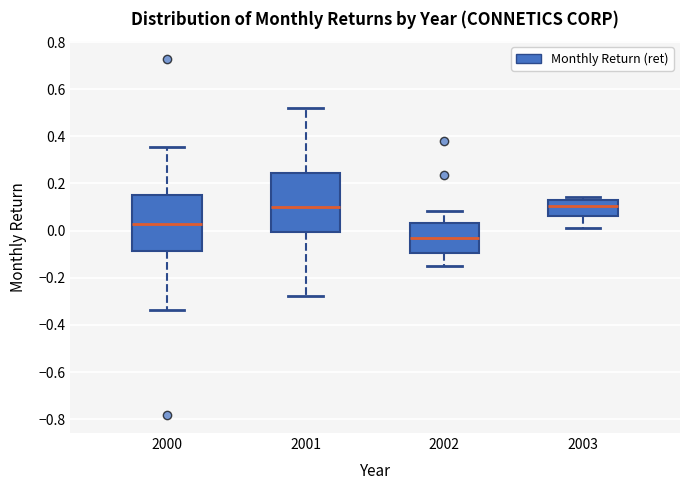

Reading left to right, read every box against the y-axis: the position of its median line, the range the box covers, and the ends of its whiskers. The values are not printed on the chart, so give them approximately, as read against the axis.

2000: median 0.02, box -0.08 to 0.14, whiskers -0.34 to 0.36
2001: median 0.10, box 0.00 to 0.24, whiskers -0.28 to 0.52
2002: median -0.04, box -0.10 to 0.04, whiskers -0.14 to 0.08
2003: median 0.10, box 0.06 to 0.14, whiskers 0.02 to 0.14 (just above the box's upper edge)